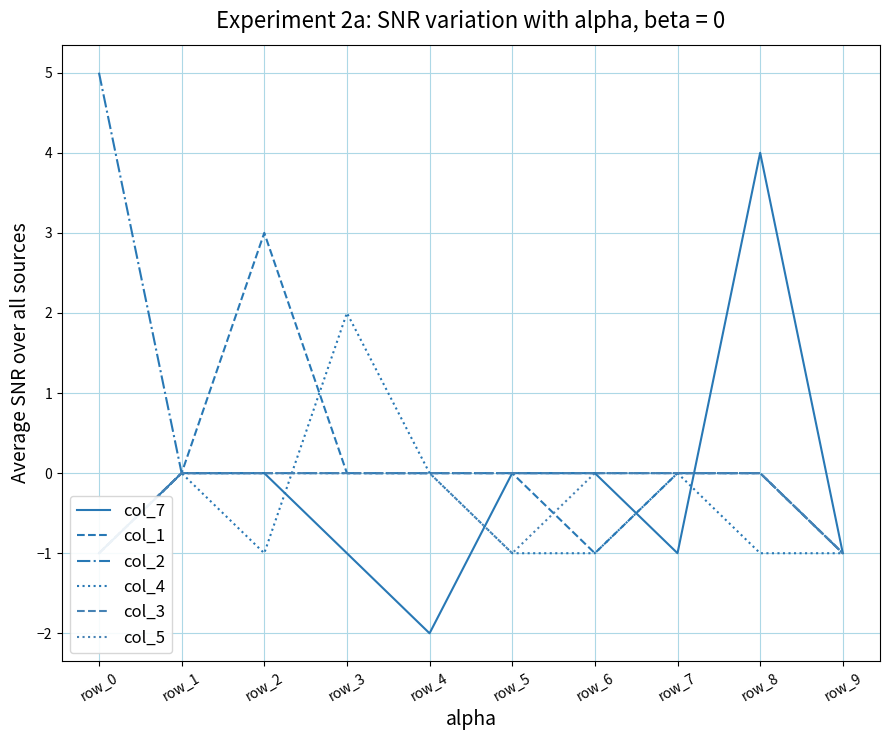

What is the lowest value of the col_1 series?

-1